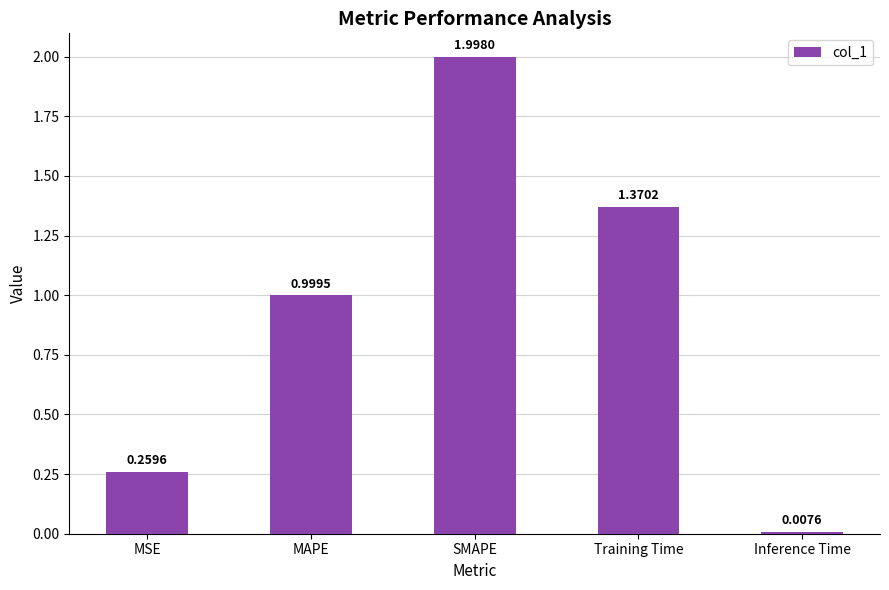

How many series are shown in this chart?

1